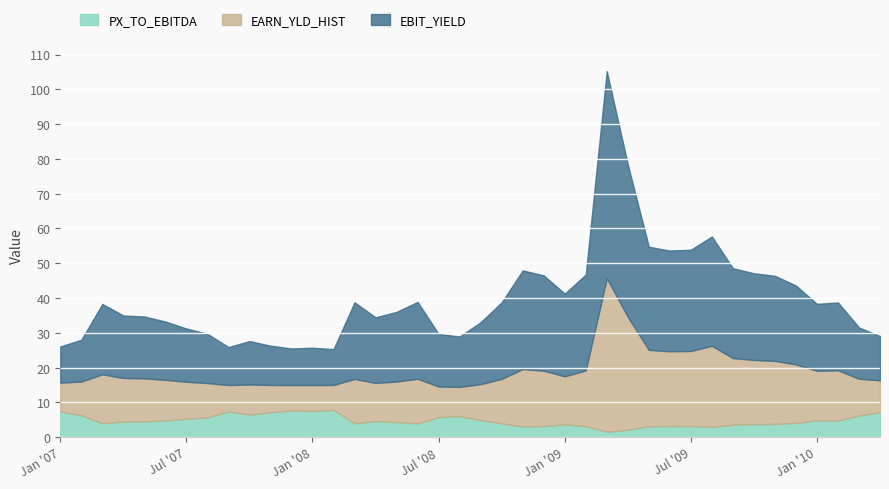

Is it true that PX_TO_EBITDA equals 2.8 at Jan '08?

False